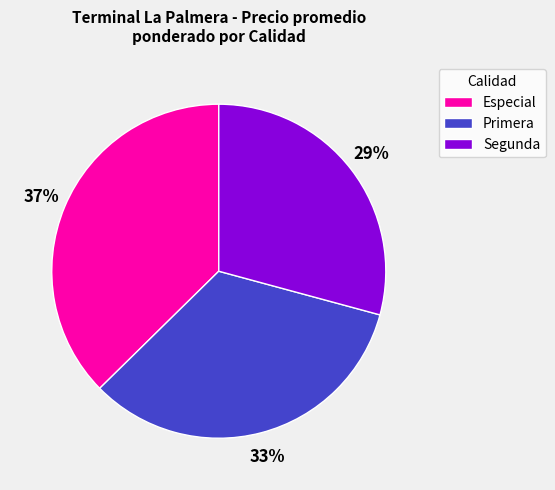

How many segments does this pie chart have?

3